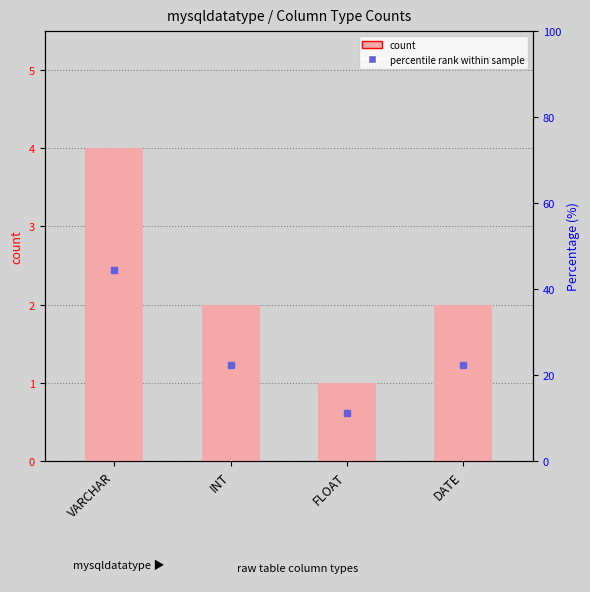

Rank the categories by value from highest to lowest.

VARCHAR, INT, DATE, FLOAT